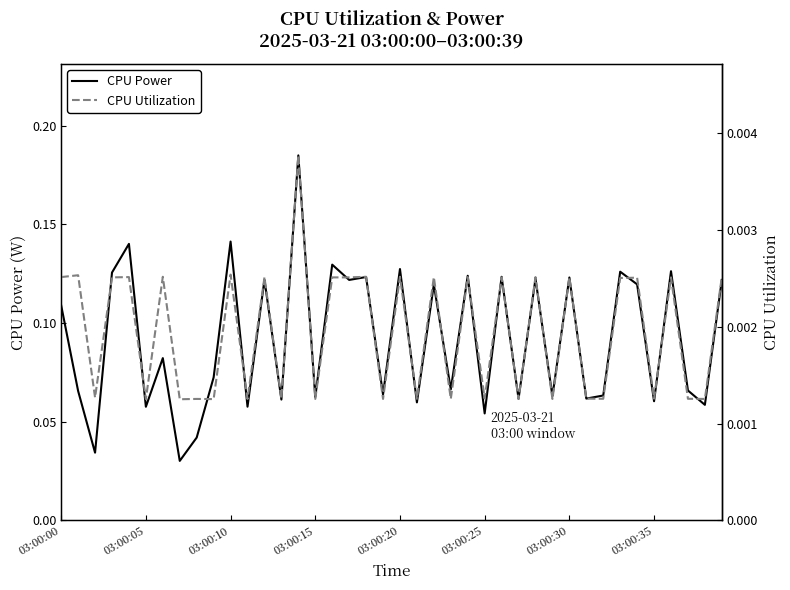

Reading left to right, extract all data points from this chart.

CPU Power: 0.1	0.1	0.0	0.1	0.1	0.1	0.1	0.0	0.0	0.1	0.1	0.1	0.1	0.1	0.2	0.1	0.1	0.1	0.1	0.1	0.1	0.1	0.1	0.1	0.1	0.1	0.1	0.1	0.1	0.1	0.1	0.1	0.1	0.1	0.1	0.1	0.1	0.1	0.1	0.1
CPU Utilization: 0.0	0.0	0.0	0.0	0.0	0.0	0.0	0.0	0.0	0.0	0.0	0.0	0.0	0.0	0.0	0.0	0.0	0.0	0.0	0.0	0.0	0.0	0.0	0.0	0.0	0.0	0.0	0.0	0.0	0.0	0.0	0.0	0.0	0.0	0.0	0.0	0.0	0.0	0.0	0.0